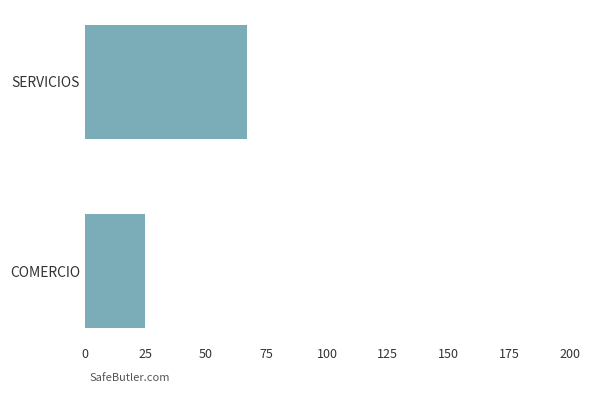

What is the difference between the maximum and minimum values?

42.0